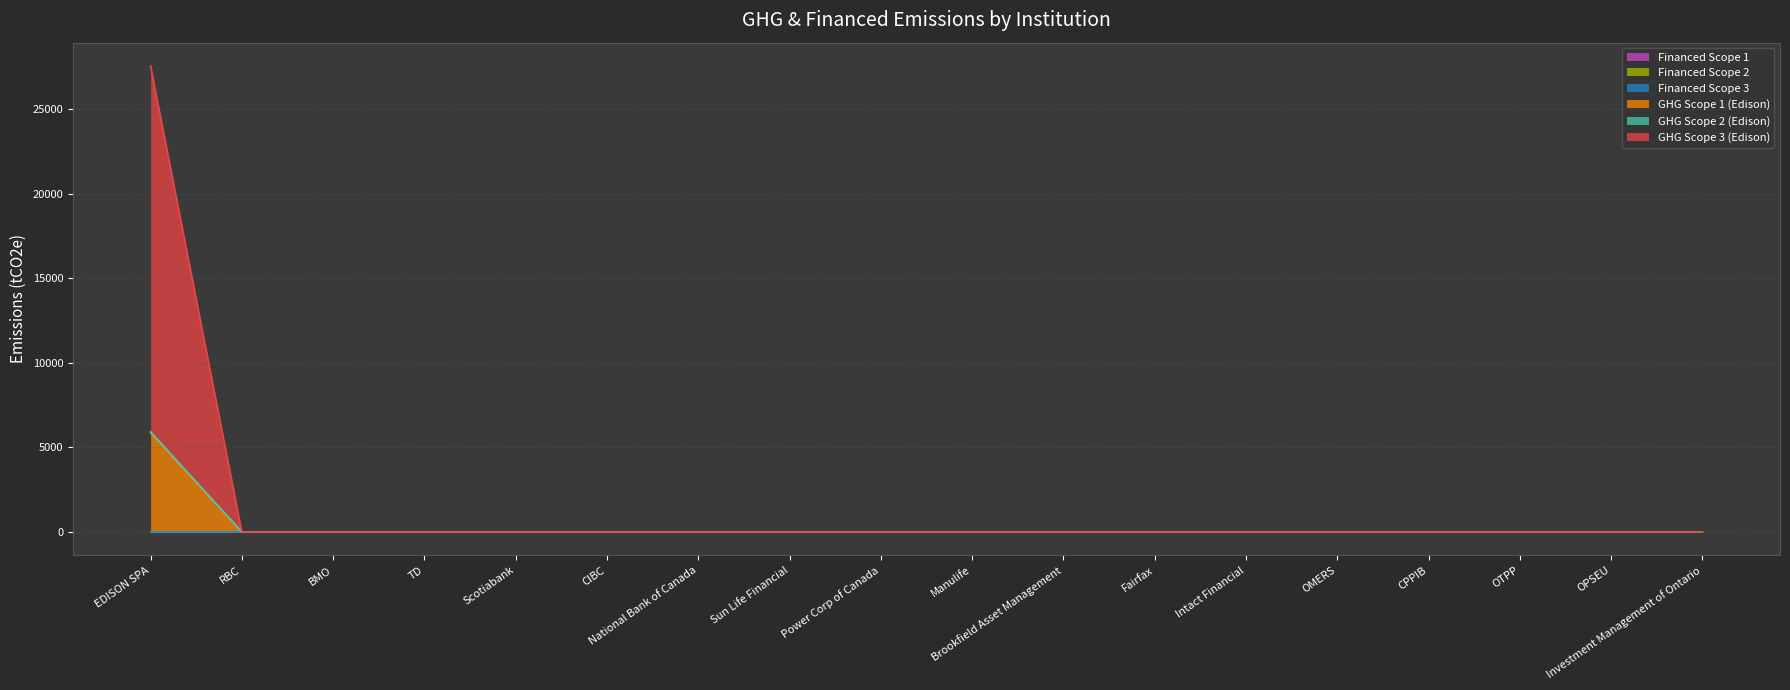

True or false: GHG Scope 3 (Edison) has a value of 0.0 at RBC.

True